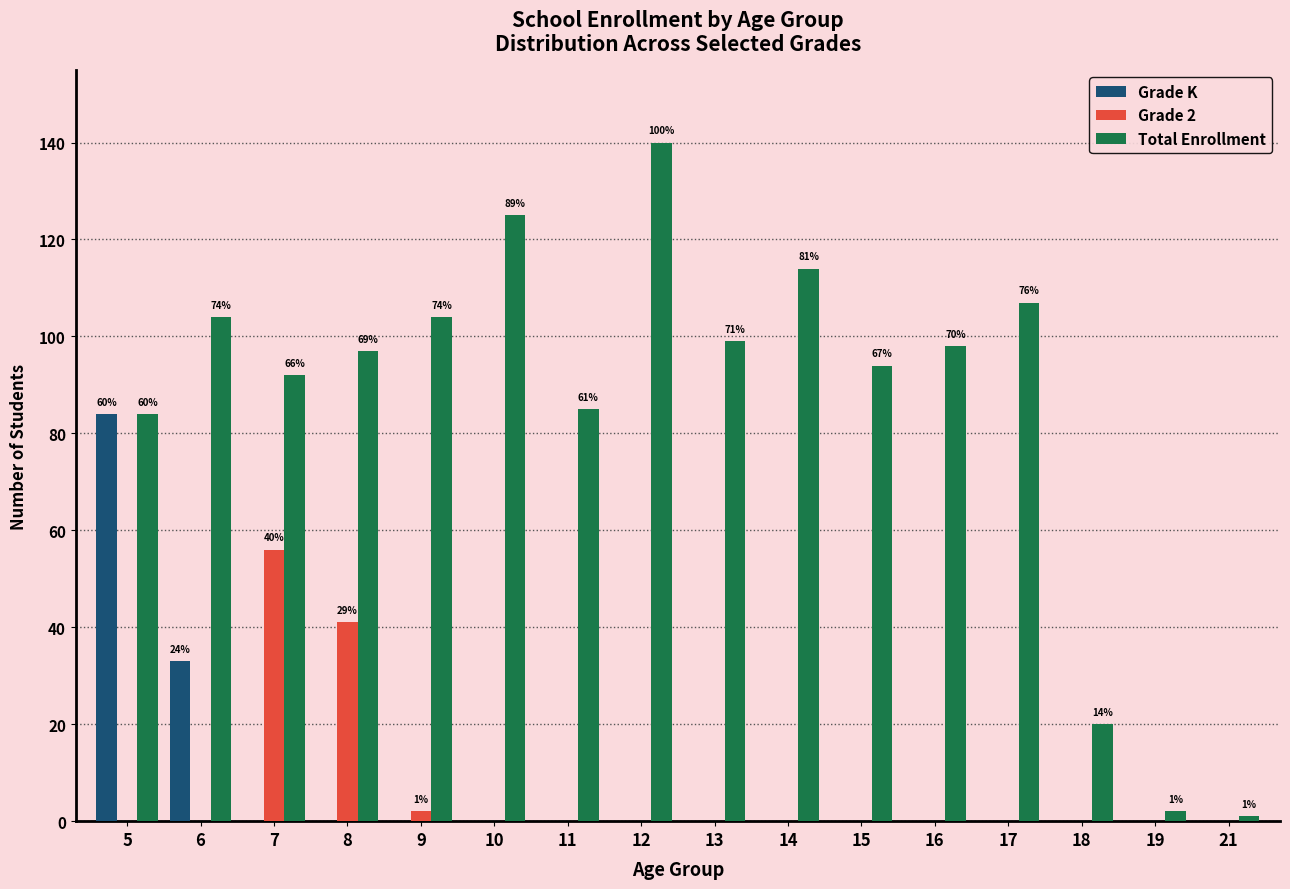

At which category is the sum across all series the highest?

5